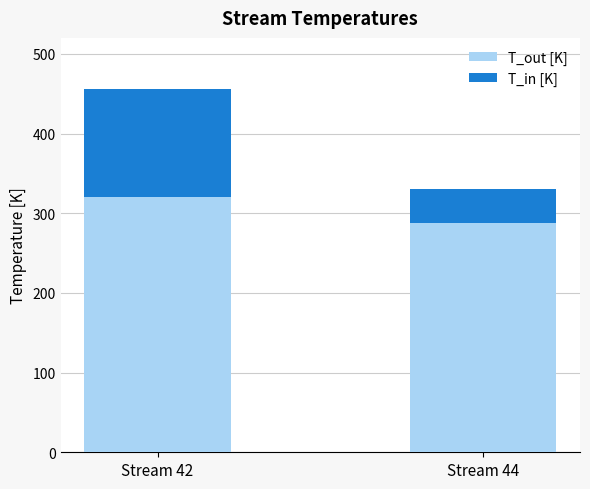

What is the highest value of the T_out [K] series?

319.9